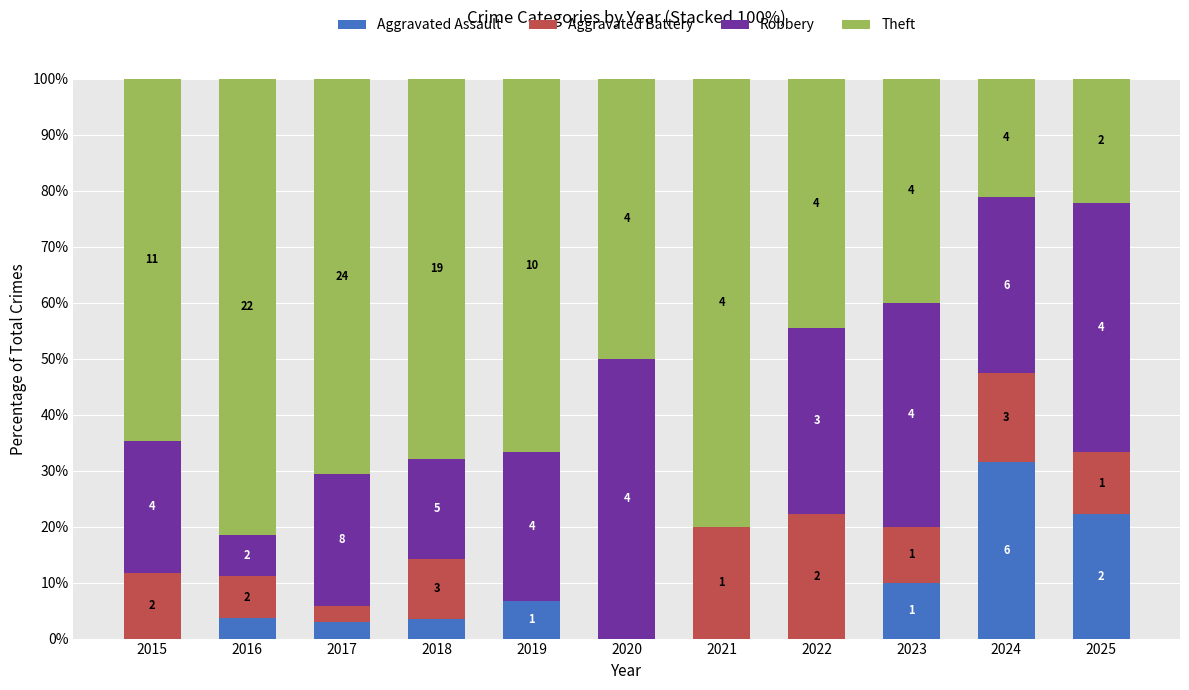

What is the sum of all Aggravated Battery values?

112.0